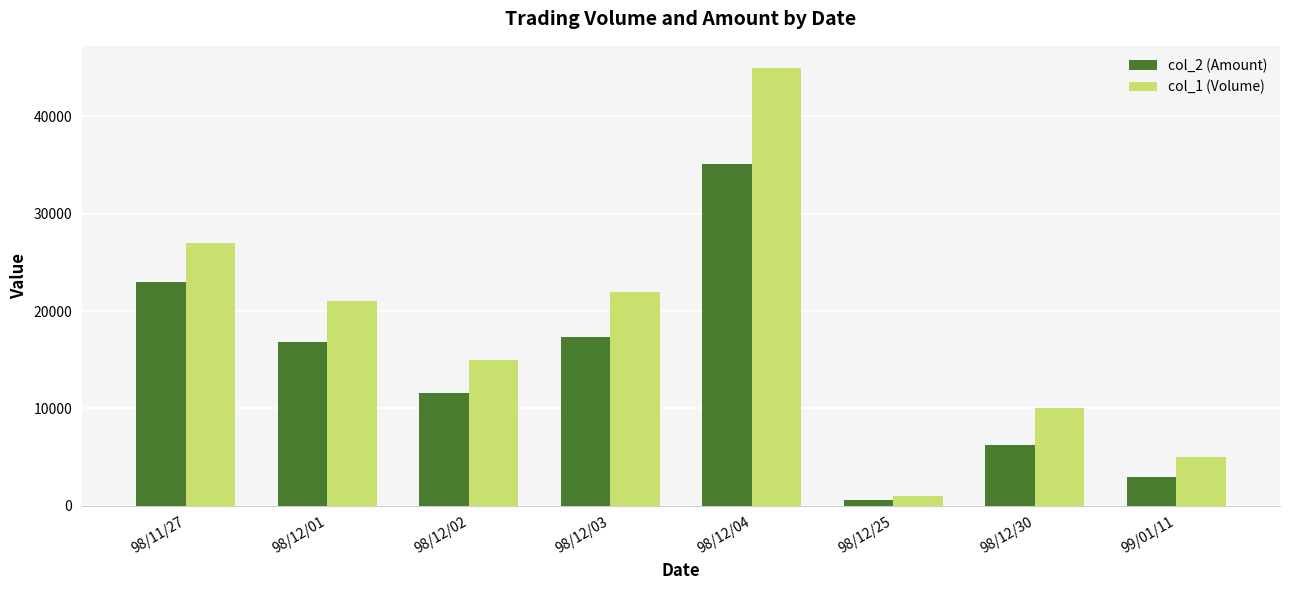

Does the chart contain any negative values?

No